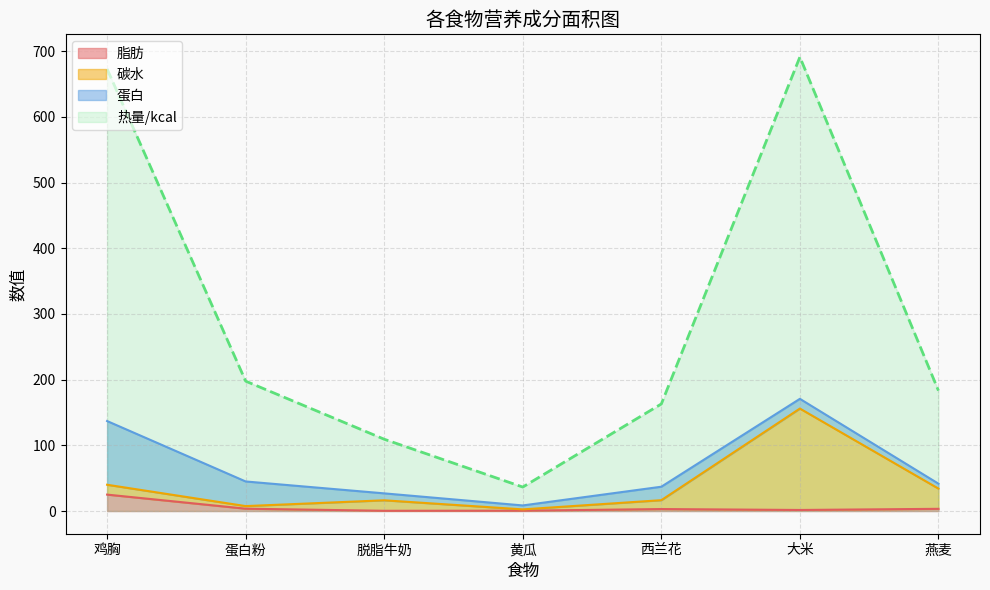

What value does the 碳水 series have at 燕麦?

34.1